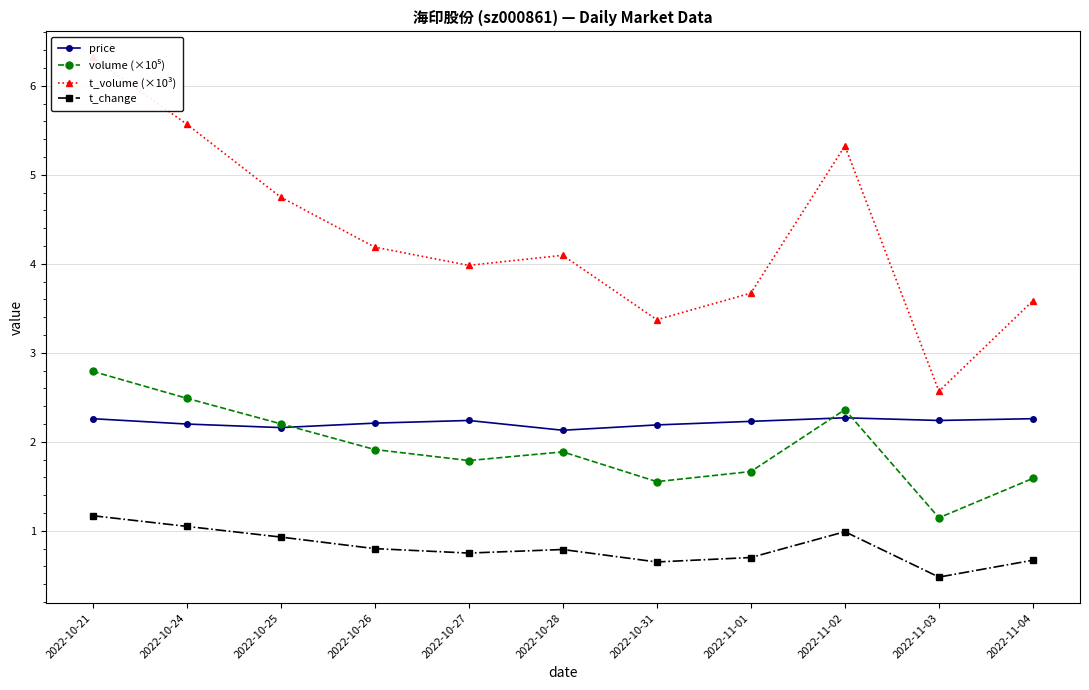

How many interior local valleys does the t_change series have?

3